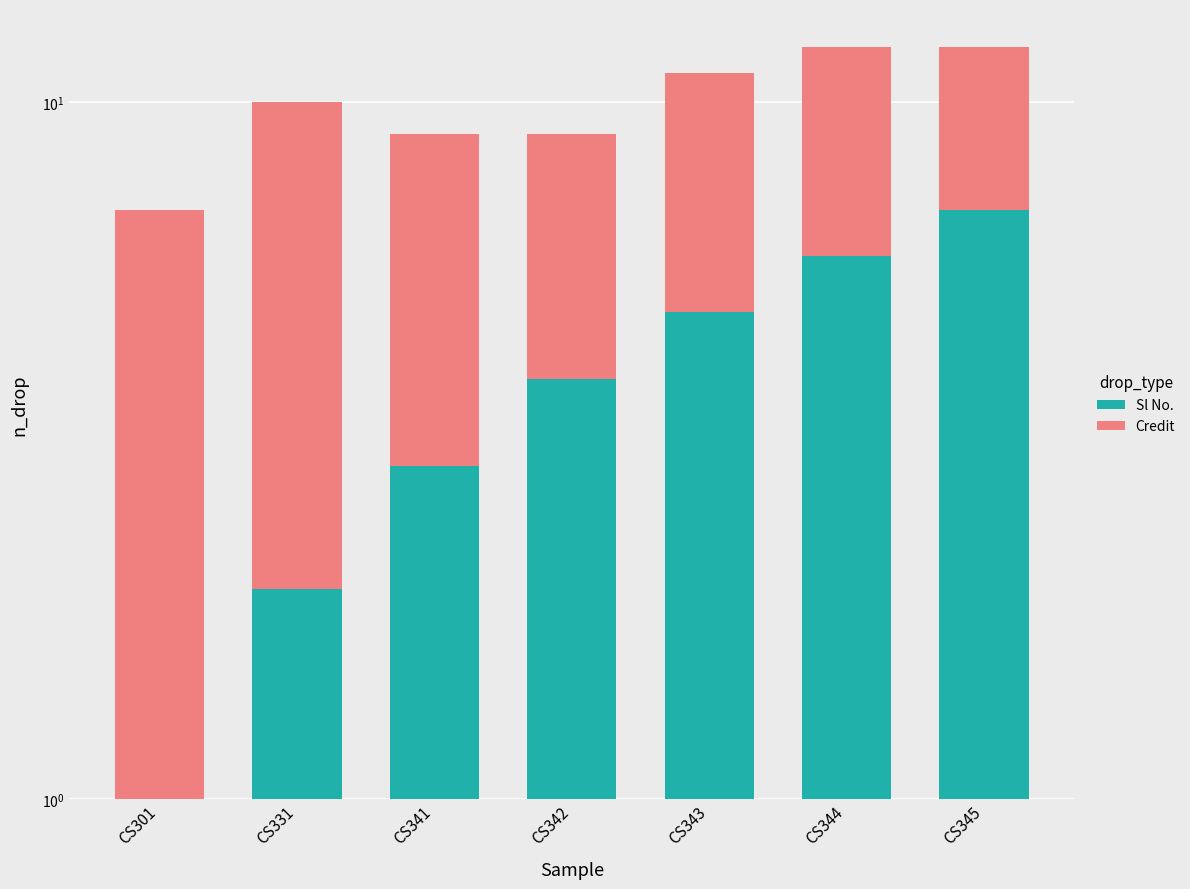

Which category has the lowest value across all series?

CS301